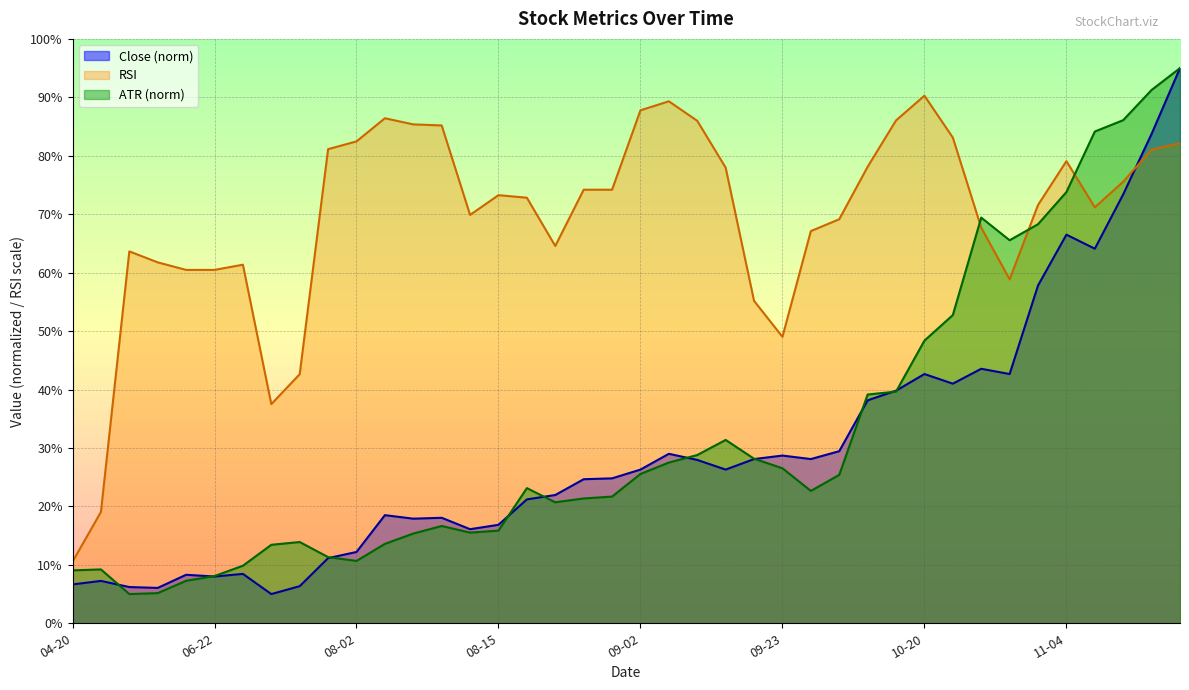

How many lines are shown in the chart?

3